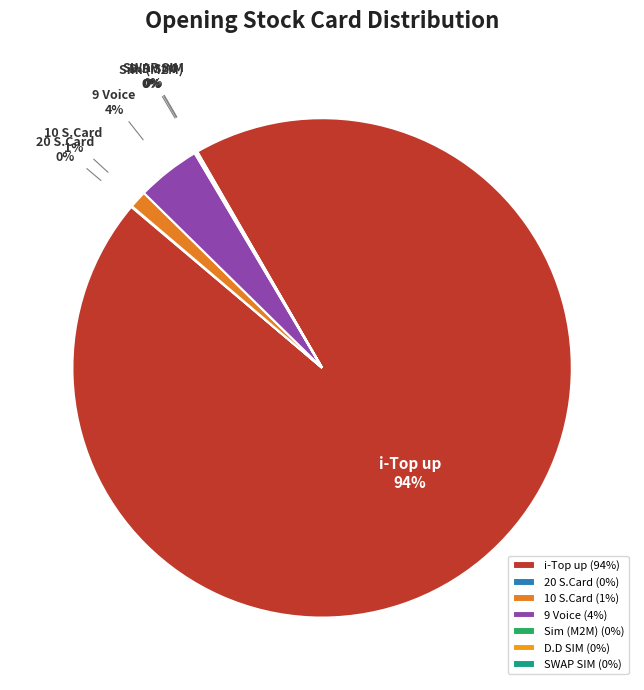

Does any single category account for the majority?

Yes